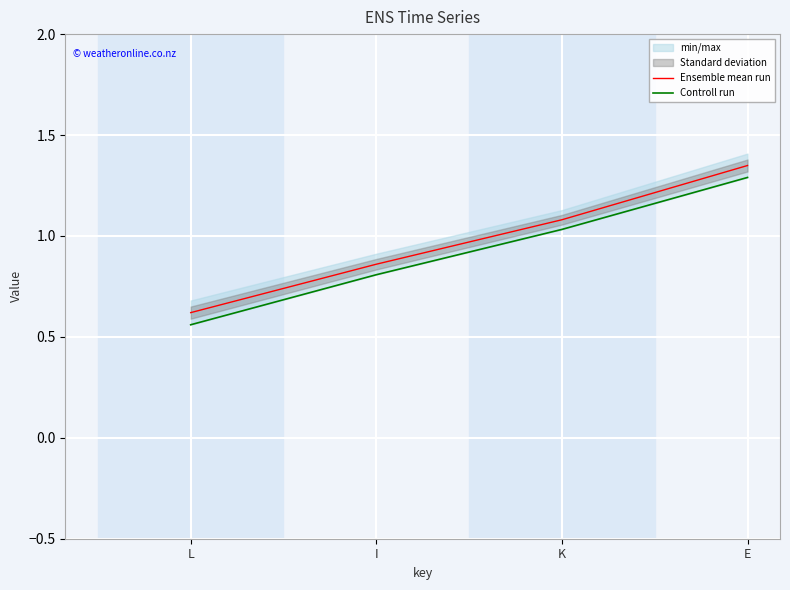

What is the label of the 4th point from the left?

E